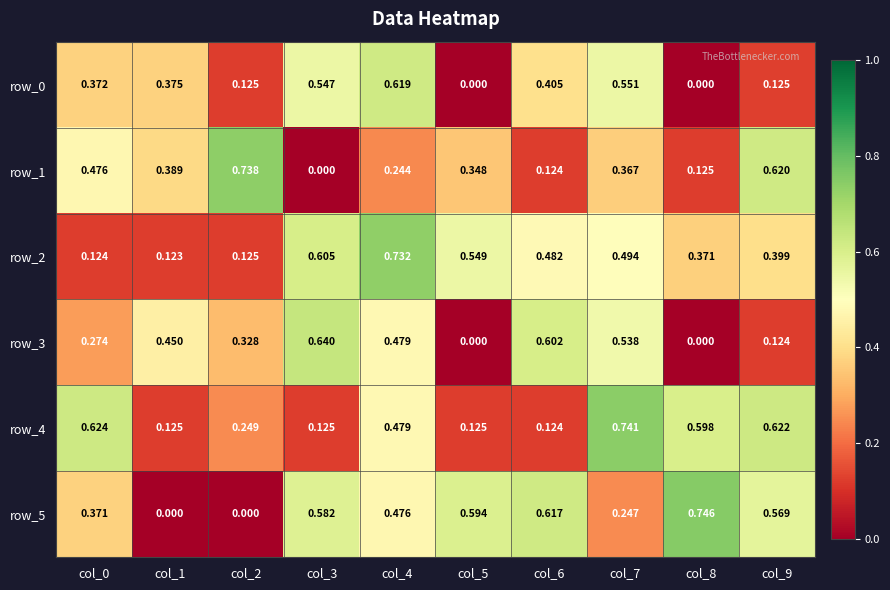

What is the sum of all row_1 values?

3.4